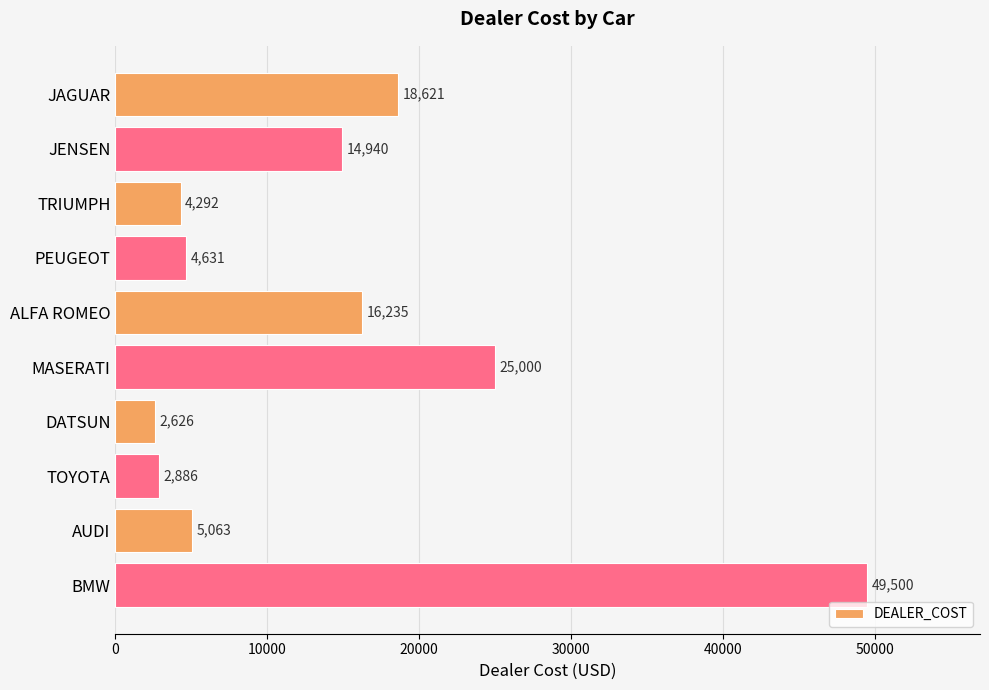

The chart shows a value of 16235 at ALFA ROMEO. True or false?

True